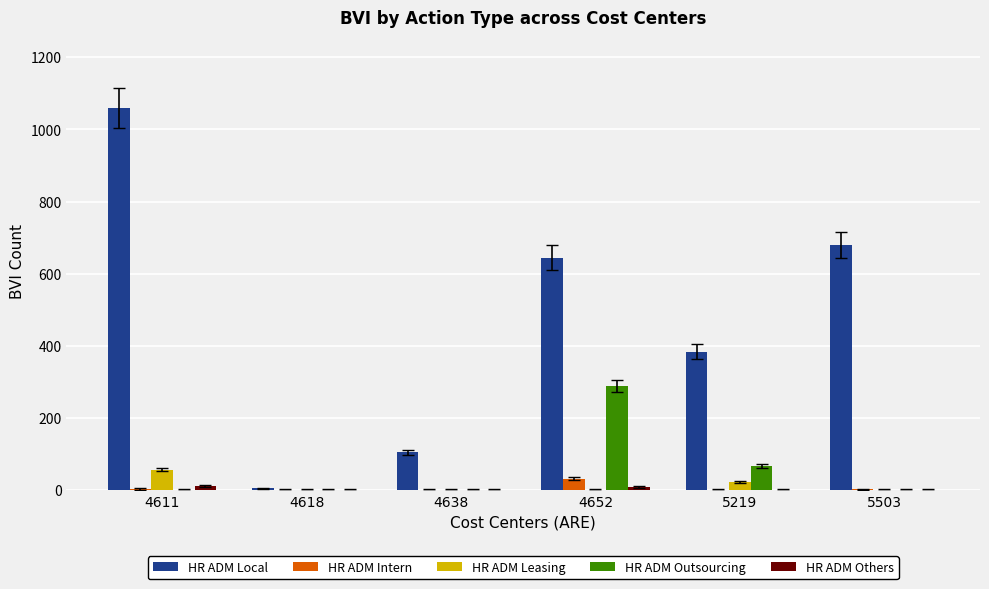

The HR ADM Intern series shows 0 at 4638. True or false?

True